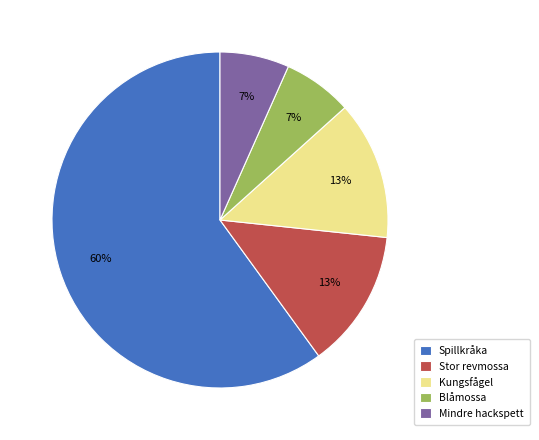

Do Blåmossa and Mindre hackspett together represent more than half of the pie?

No